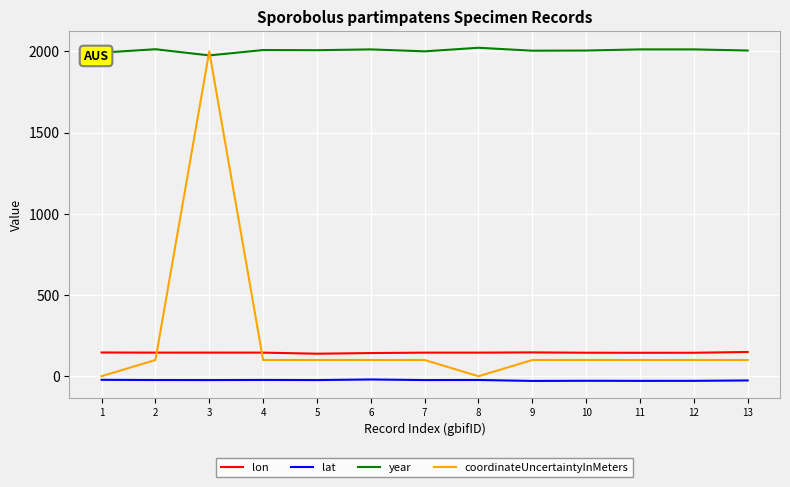

What is the average value of the year series?

2005.2